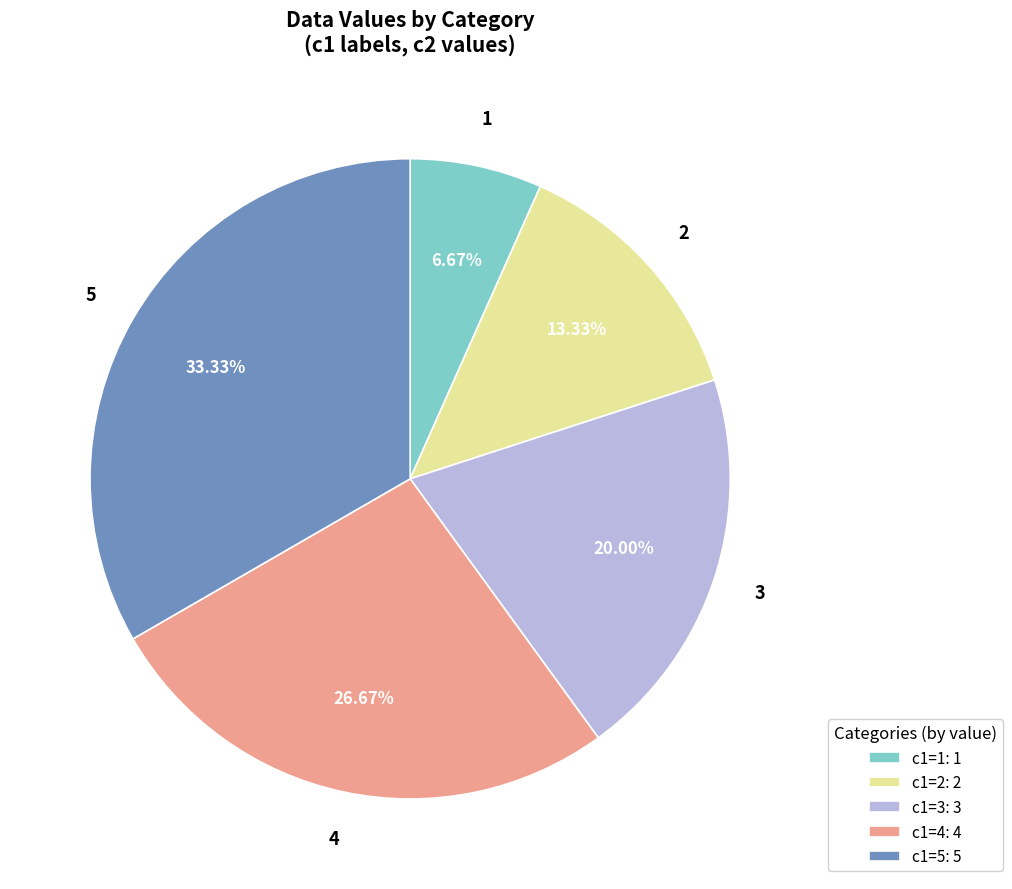

To the nearest percent, what is the difference between the largest and smallest slice percentages?

27%